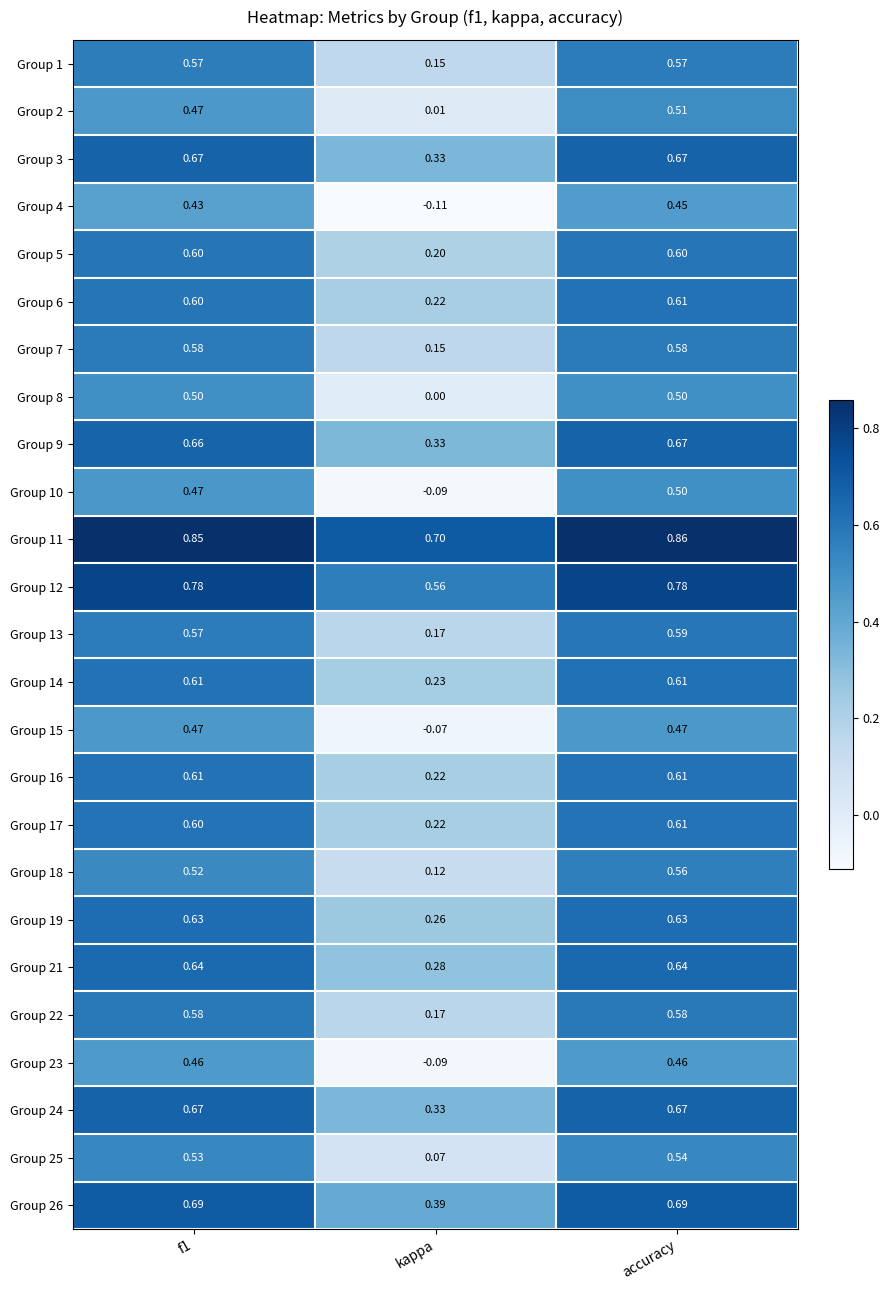

Is the value of Group 8 at f1 greater than the value of Group 19 at accuracy?

No